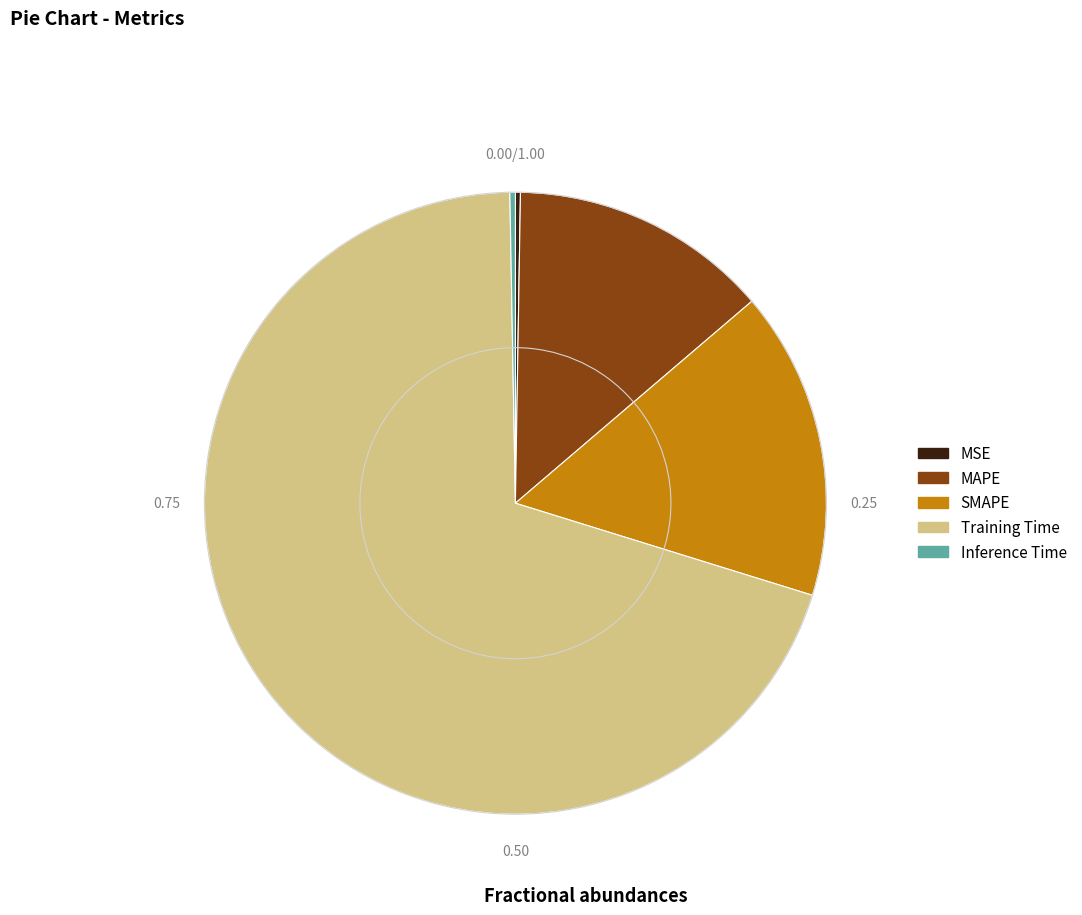

Between Inference Time and Training Time, which is larger?

Training Time